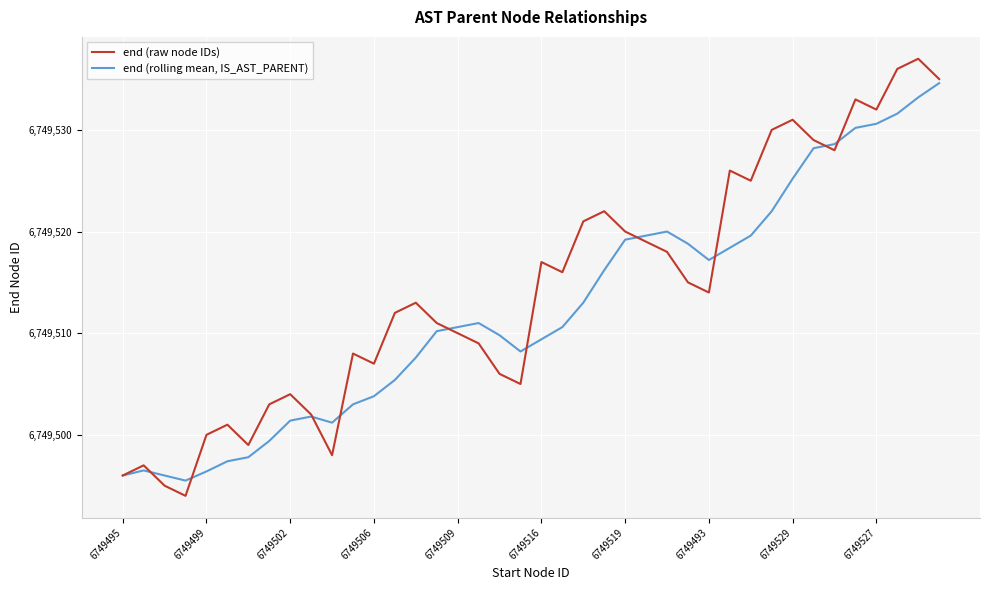

What is the difference between the second highest and second lowest values in the end (raw node IDs) series?

41.0